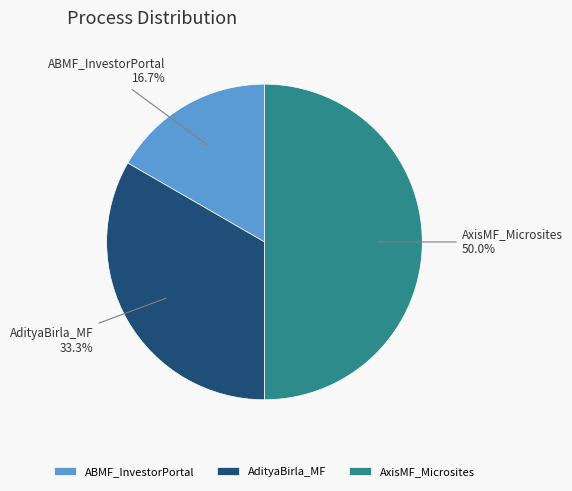

Between ABMF_InvestorPortal and AdityaBirla_MF, which is larger?

AdityaBirla_MF